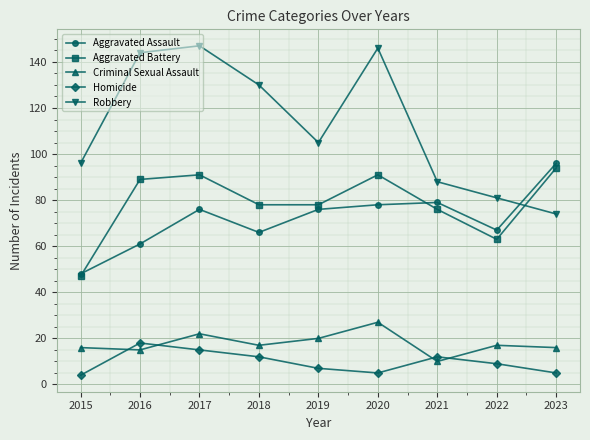

Which series has the widest spread of values?

Robbery